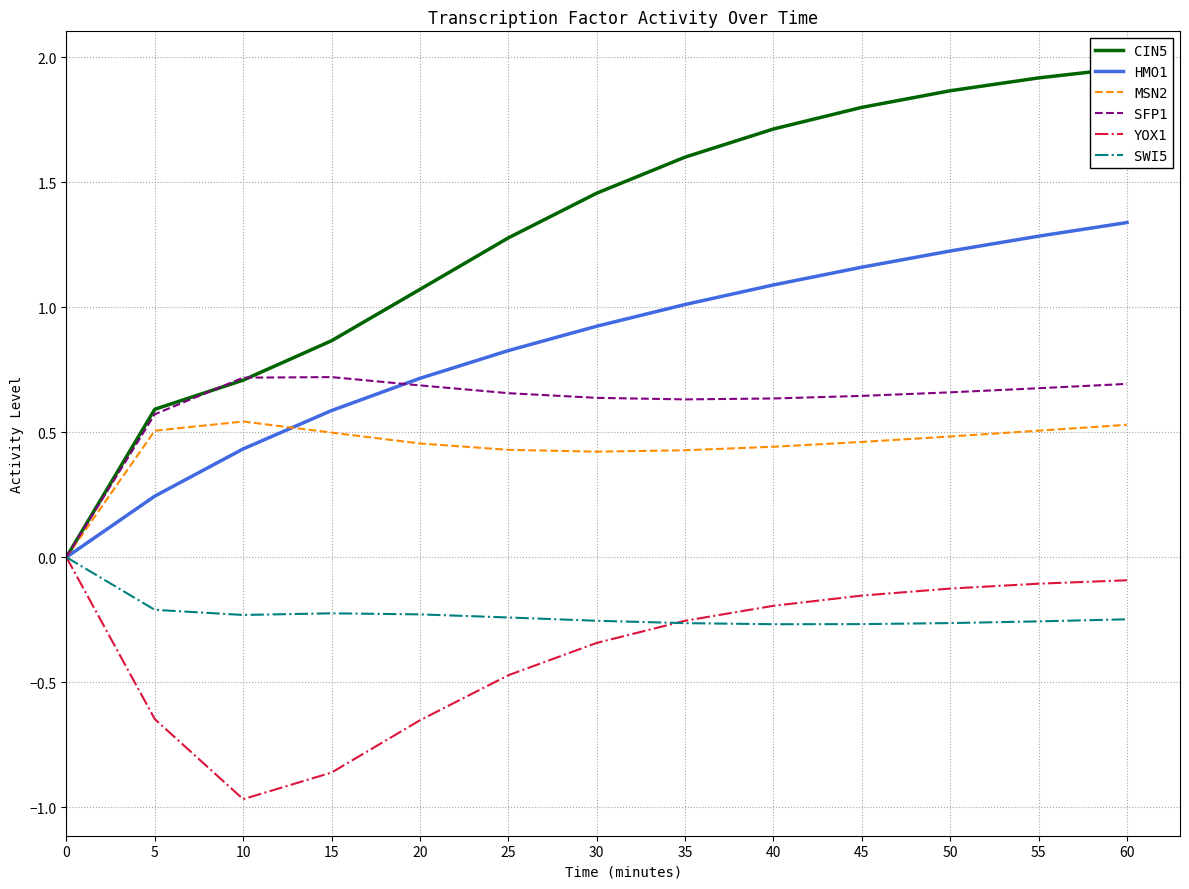

Which has a higher value, 5 or 45?

45